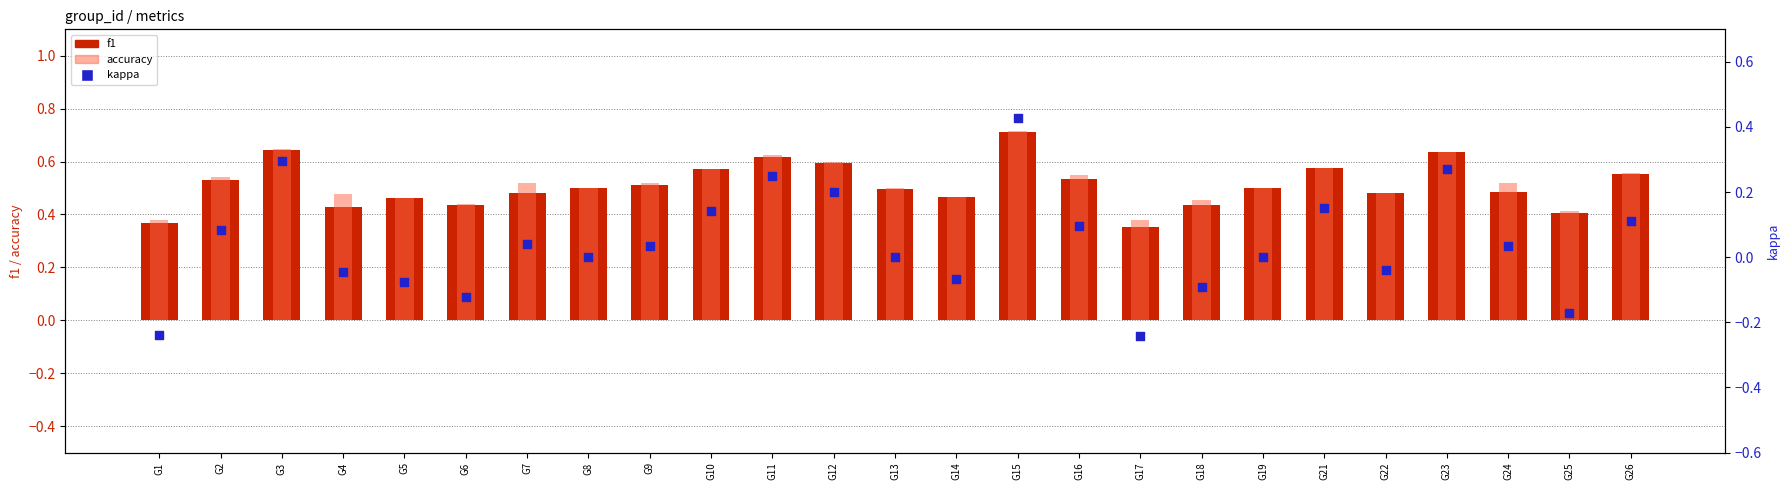

What is the total value across all series at G26?

1.2